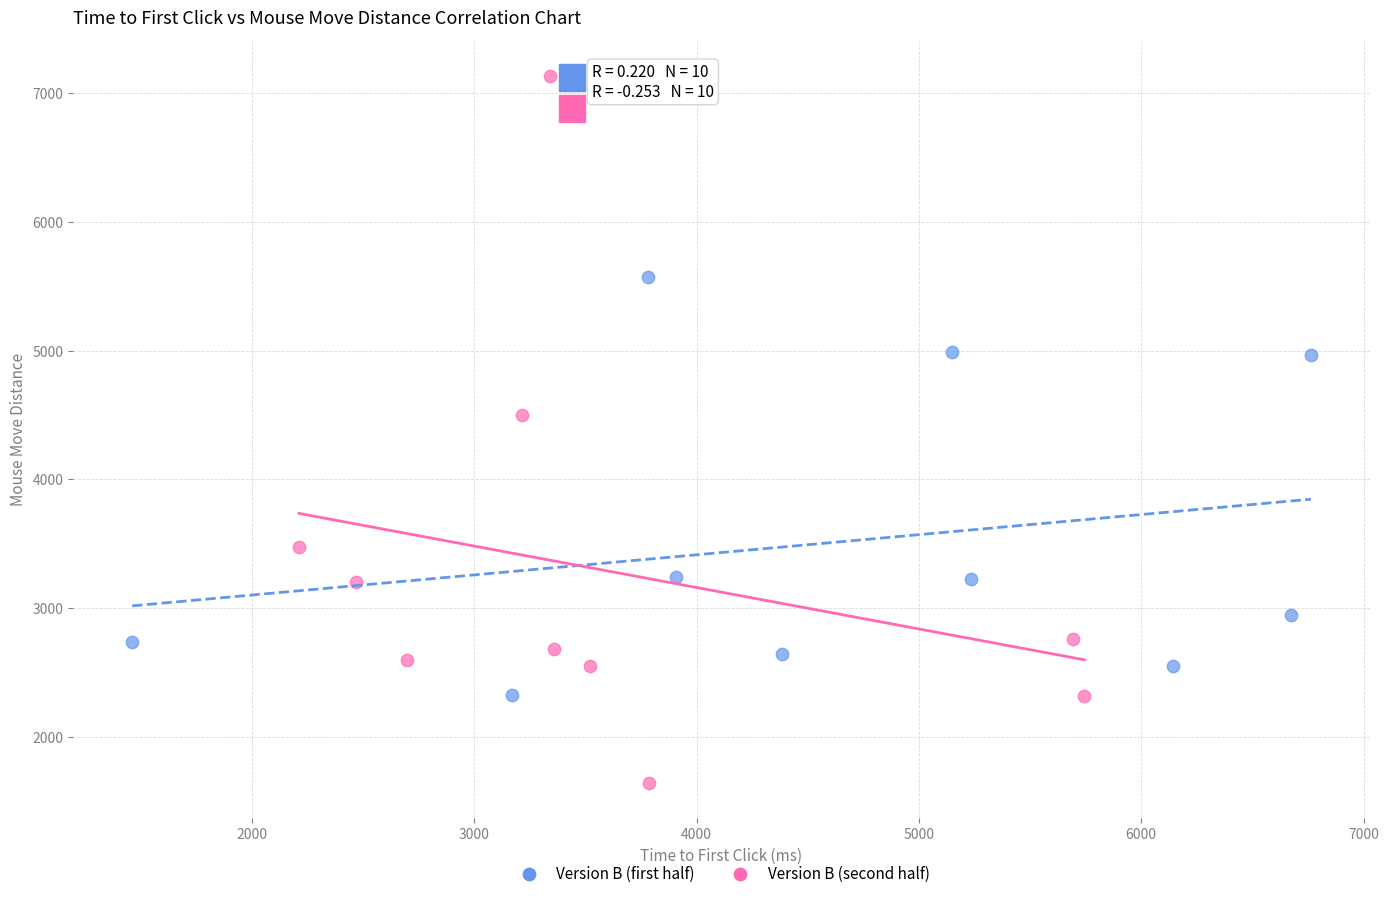

Which series reaches the minimum Y coordinate?

Version B (second half)